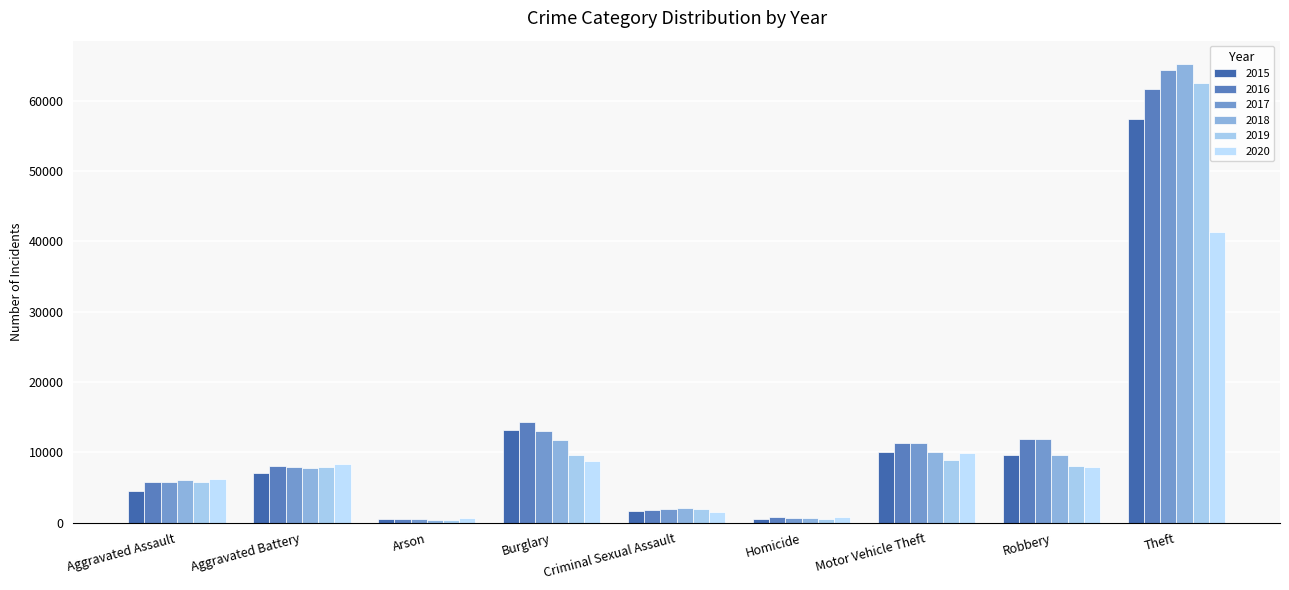

Is it true that 2016 equals 13017 at Aggravated Battery?

False